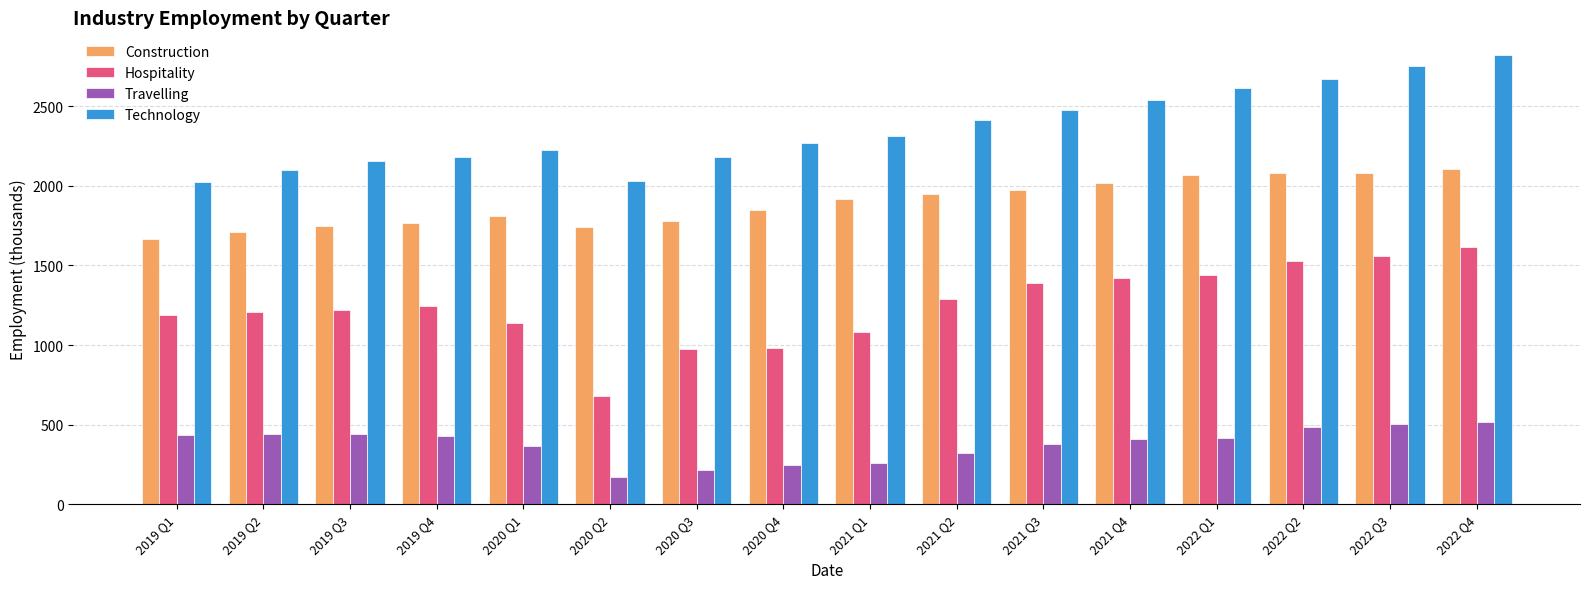

How many groups of bars are there?

16